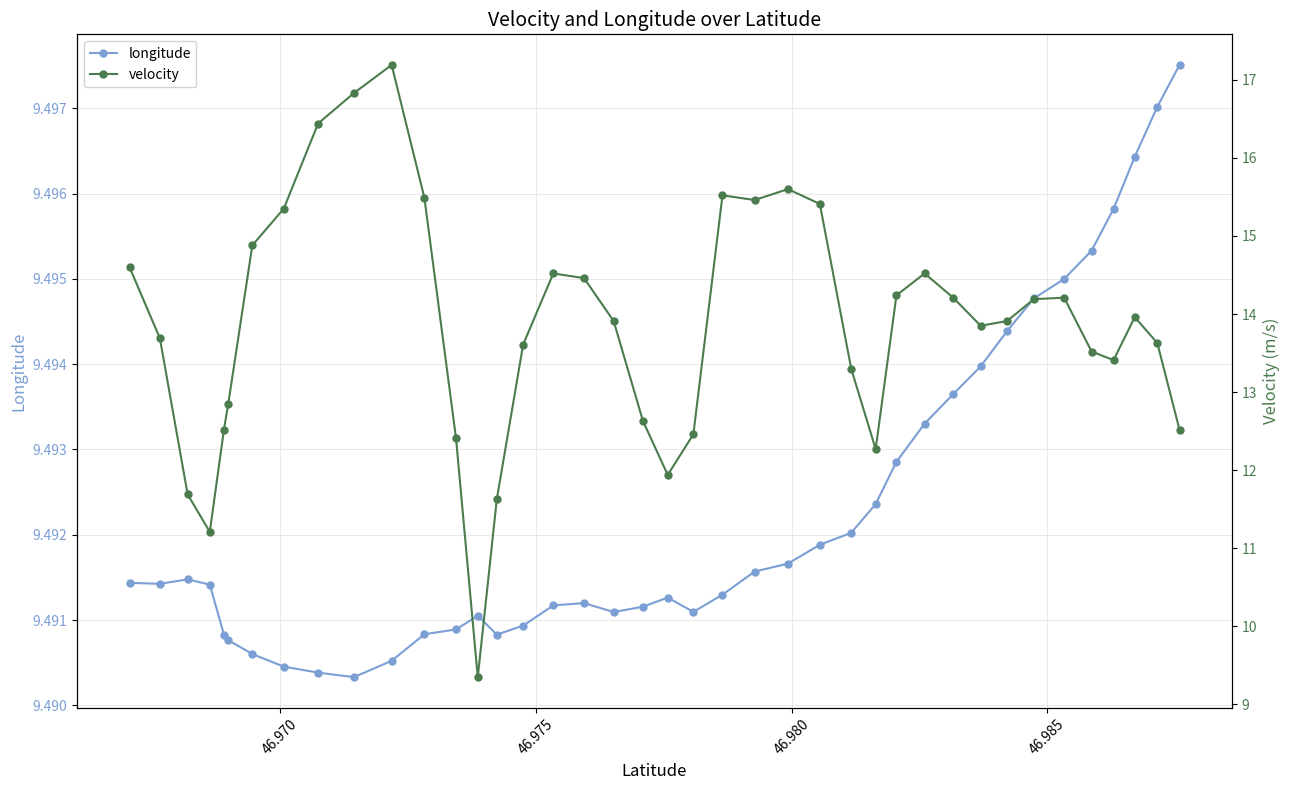

How many intersections are there between longitude and velocity?

2